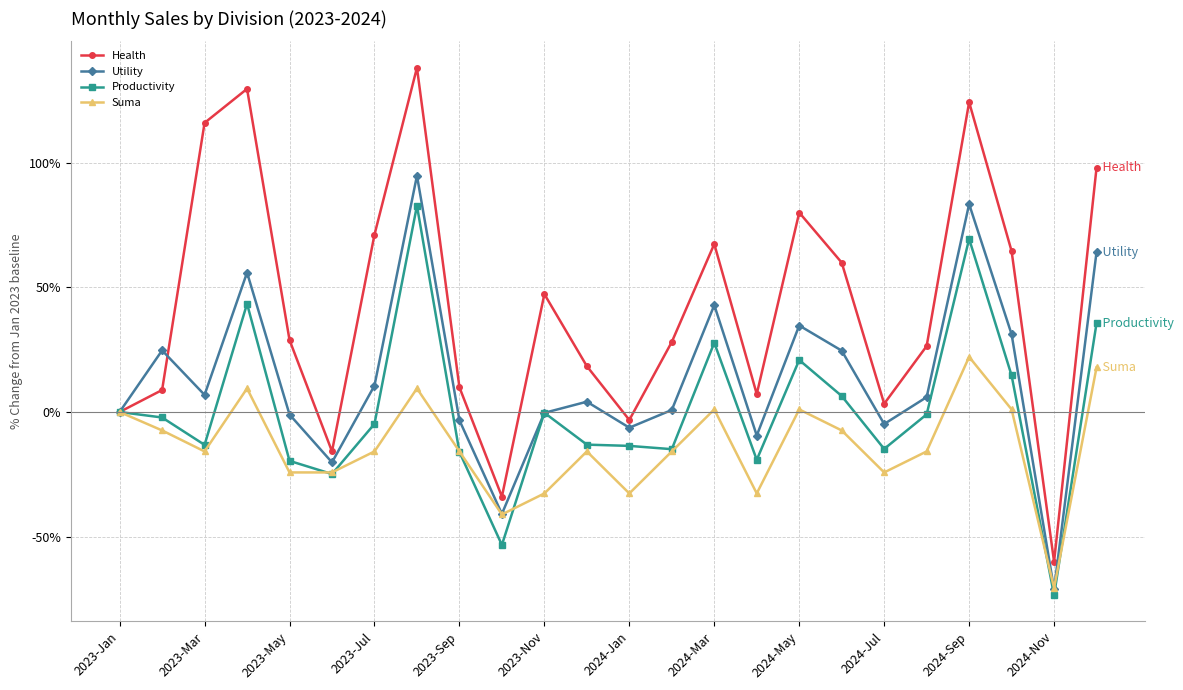

True or false: Health has more than 0 interior local peaks.

True